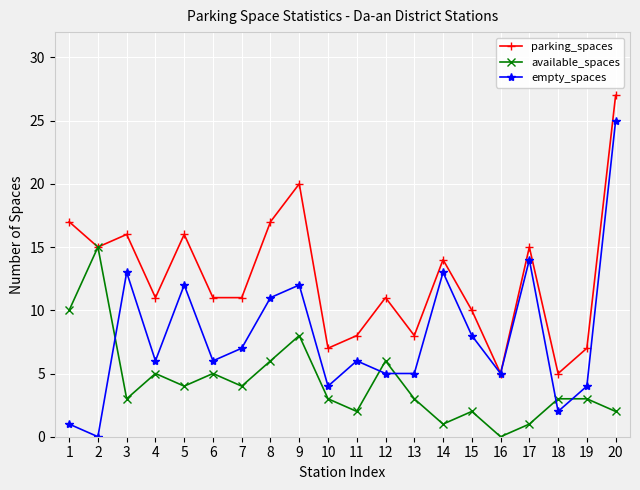

Reading right to left, what are all the values shown in this chart?

parking_spaces: 20=27	19=7	18=5	17=15	16=5	15=10	14=14	13=8	12=11	11=8	10=7	9=20	8=17	7=11	6=11	5=16	4=11	3=16	2=15	1=17
available_spaces: 20=2	19=3	18=3	17=1	16=0	15=2	14=1	13=3	12=6	11=2	10=3	9=8	8=6	7=4	6=5	5=4	4=5	3=3	2=15	1=10
empty_spaces: 20=25	19=4	18=2	17=14	16=5	15=8	14=13	13=5	12=5	11=6	10=4	9=12	8=11	7=7	6=6	5=12	4=6	3=13	2=0	1=1